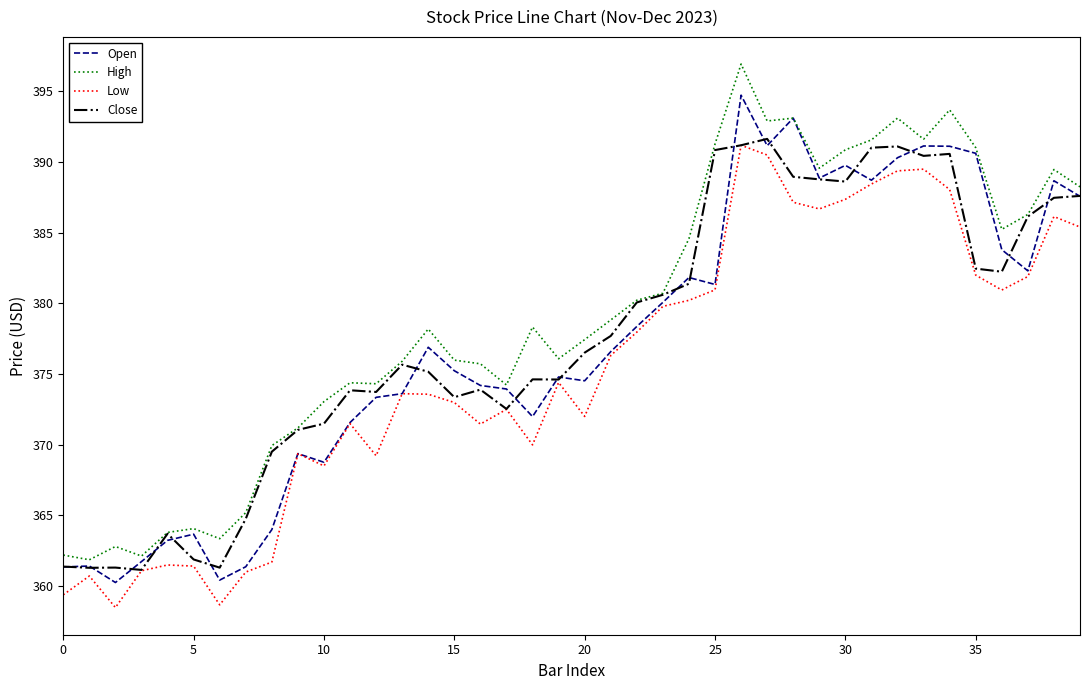

List the series in order of their peak value, lowest first.

Low, Close, Open, High